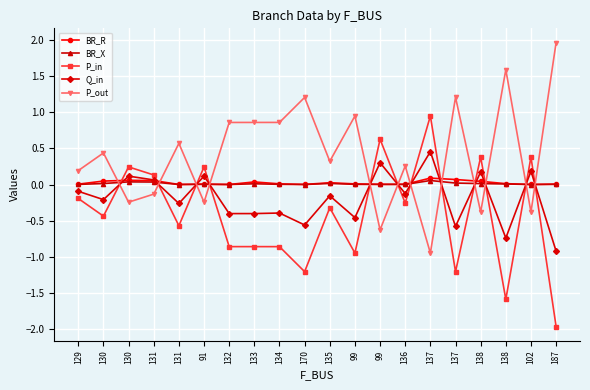

True or false: BR_X and P_in cross at least once.

True